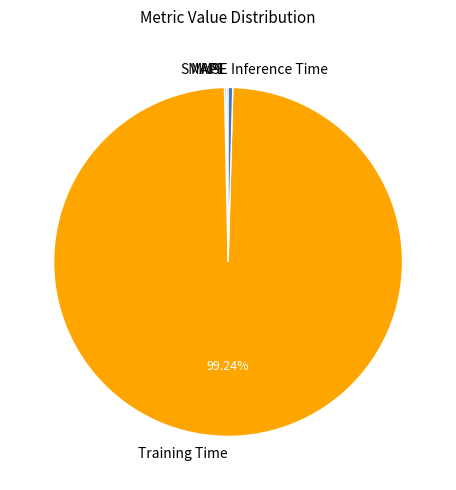

Is Training Time the majority of the pie?

Yes